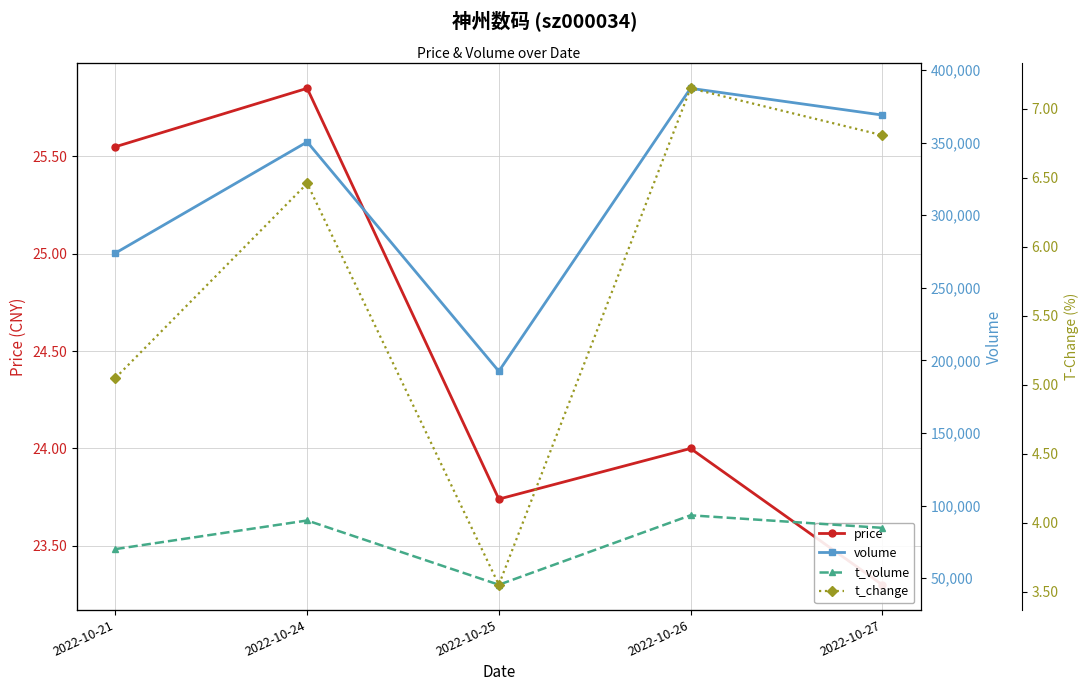

How many data points in t_change are above 6?

3